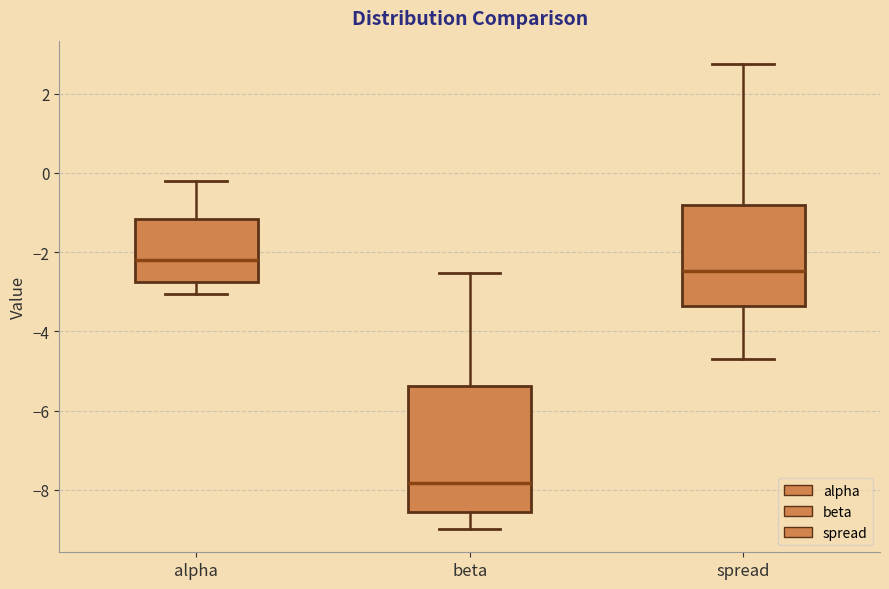

Reading left to right, transcribe this box plot: for each box, give where its median line is, the range the box spans, and where its two whiskers end, as read against the y-axis. The values are not printed on the chart, so give them approximately, as read against the axis.

alpha: median -2.2, box -2.8 to -1.2, whiskers -3.0 to -0.2
beta: median -7.8, box -8.6 to -5.4, whiskers -9.0 to -2.6
spread: median -2.4, box -3.4 to -0.8, whiskers -4.8 to 2.8